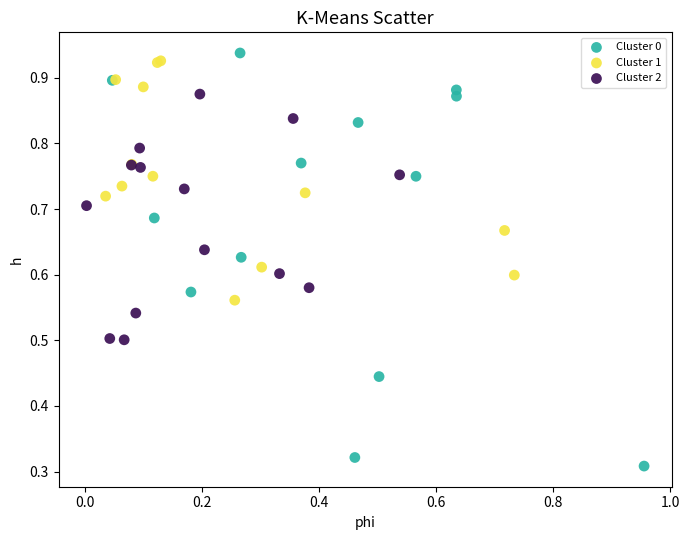

Which series has the largest Y range (max minus min)?

Cluster 0